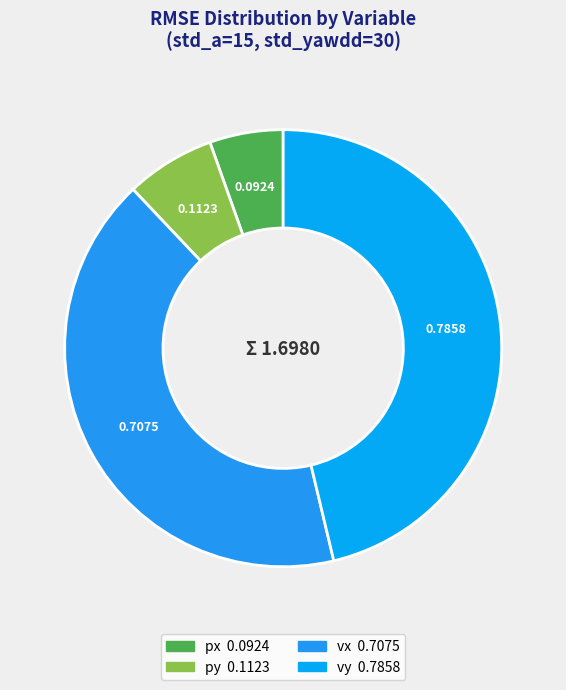

True or false: px accounts for 1% of the total.

False